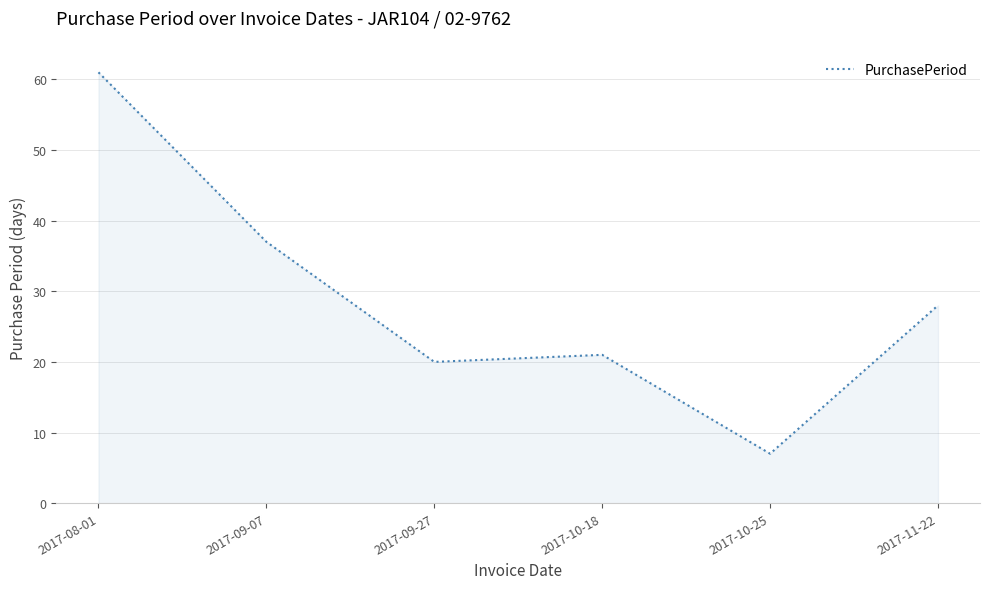

What position from the right is 2017-11-22?

1